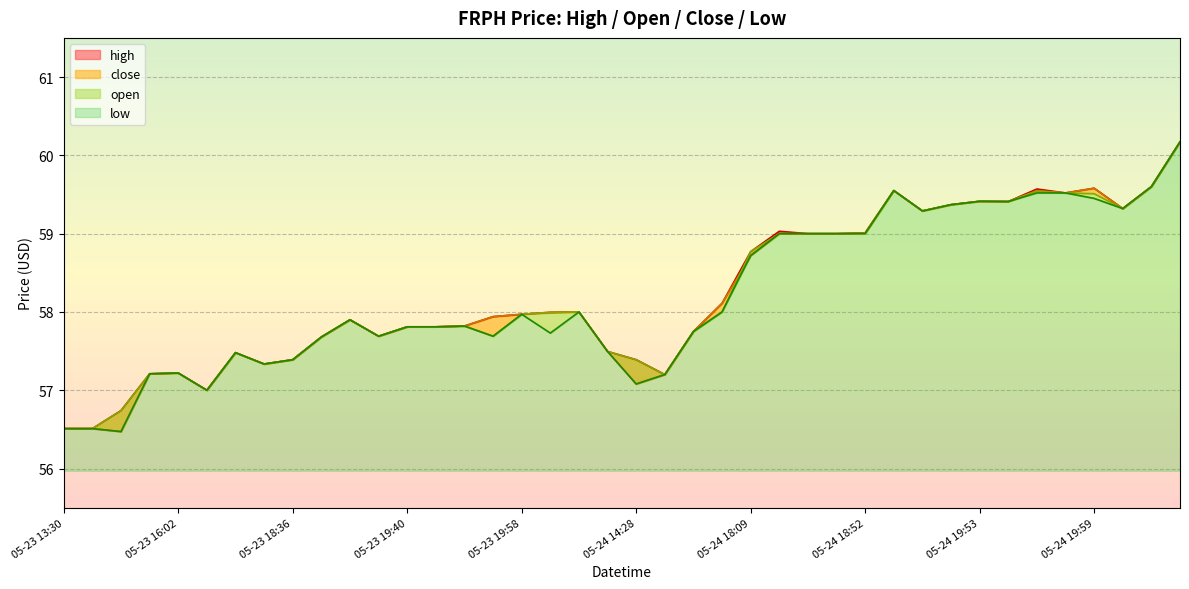

Which category has the lowest value across all series?

05-23 14:39